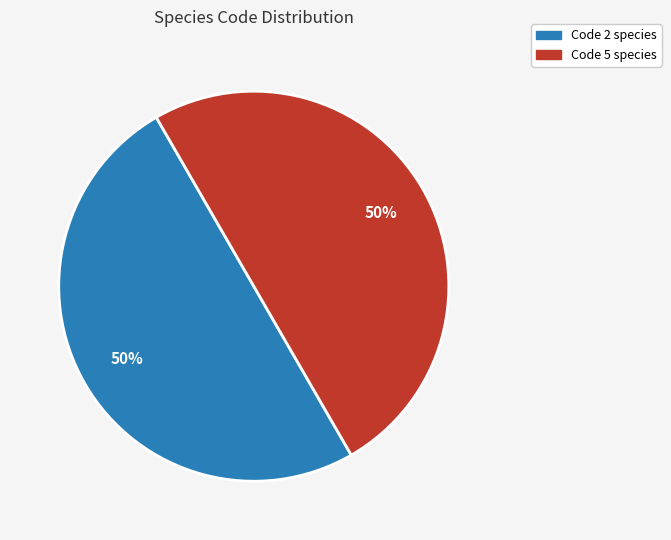

How many slices are in this pie chart?

2